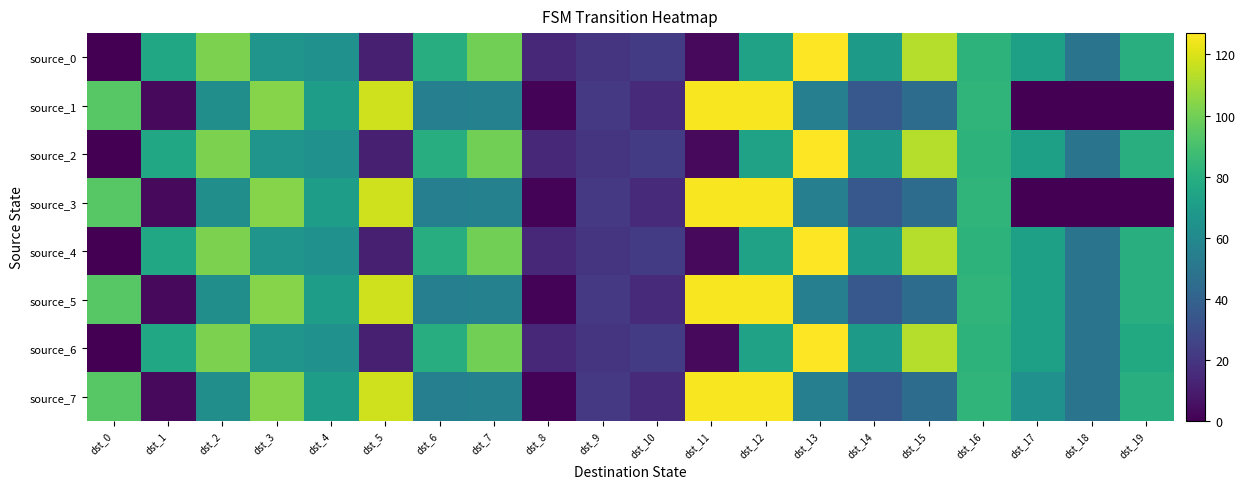

At how many categories does at least one series exceed 61?

16